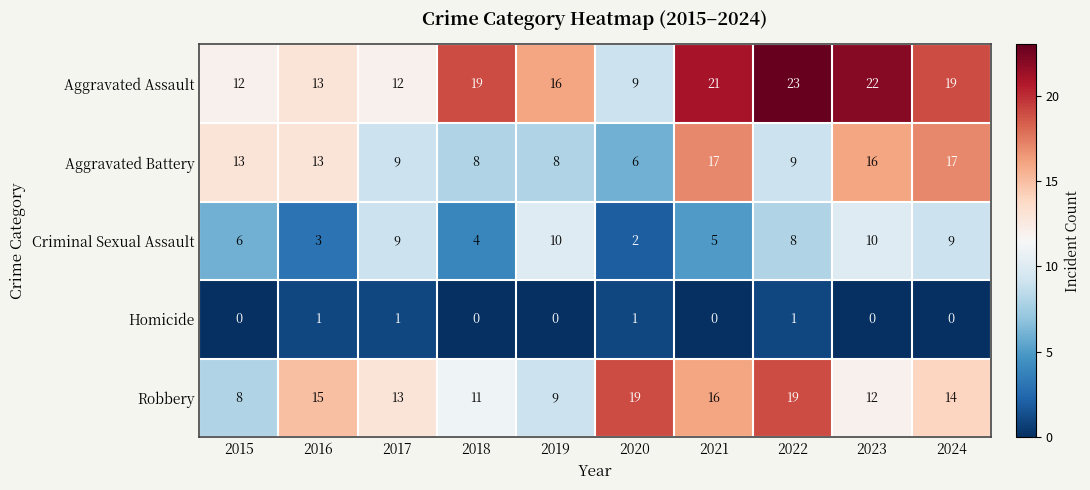

What is the difference between the maximum and minimum values in the Criminal Sexual Assault series?

8